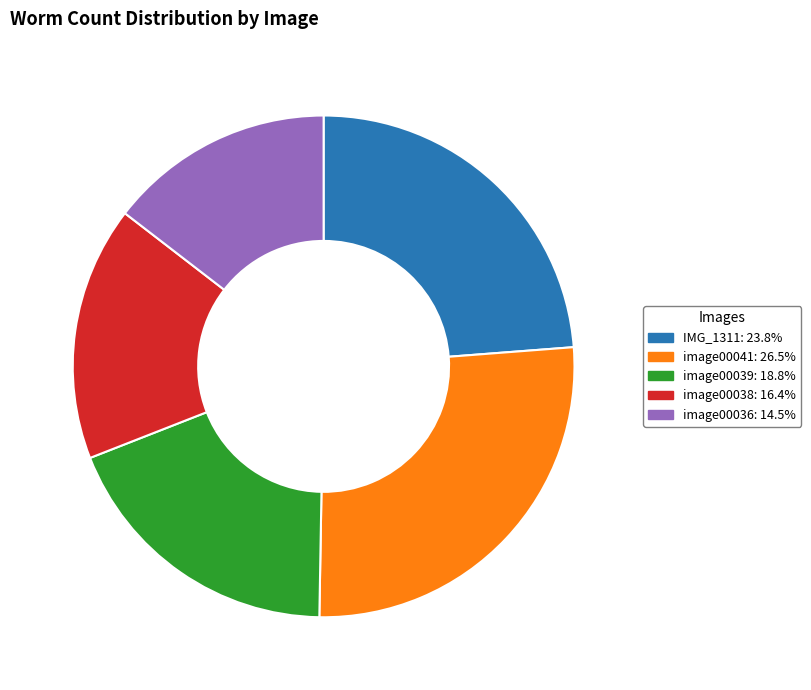

Is image00041: 26.5% the majority of the pie?

No